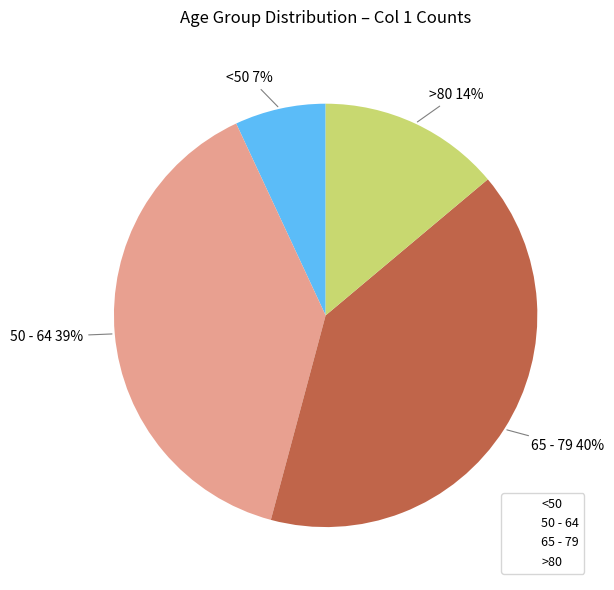

To the nearest percent, what is the average slice percentage?

25%